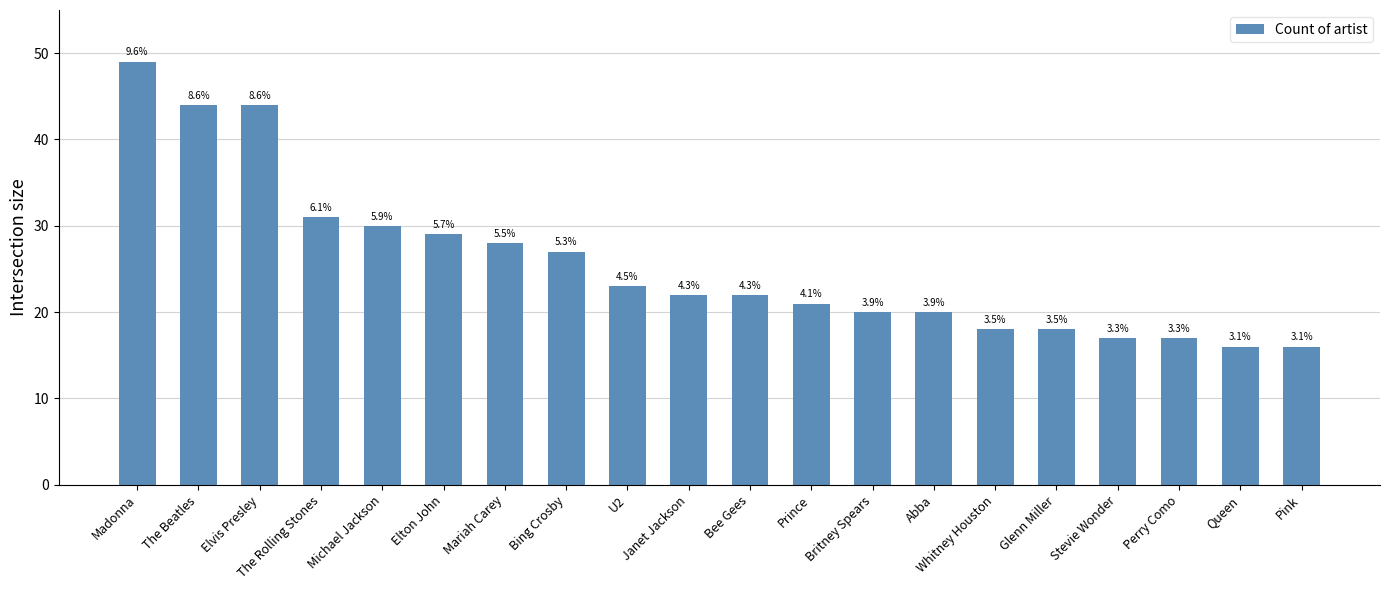

Are the bars horizontal?

No